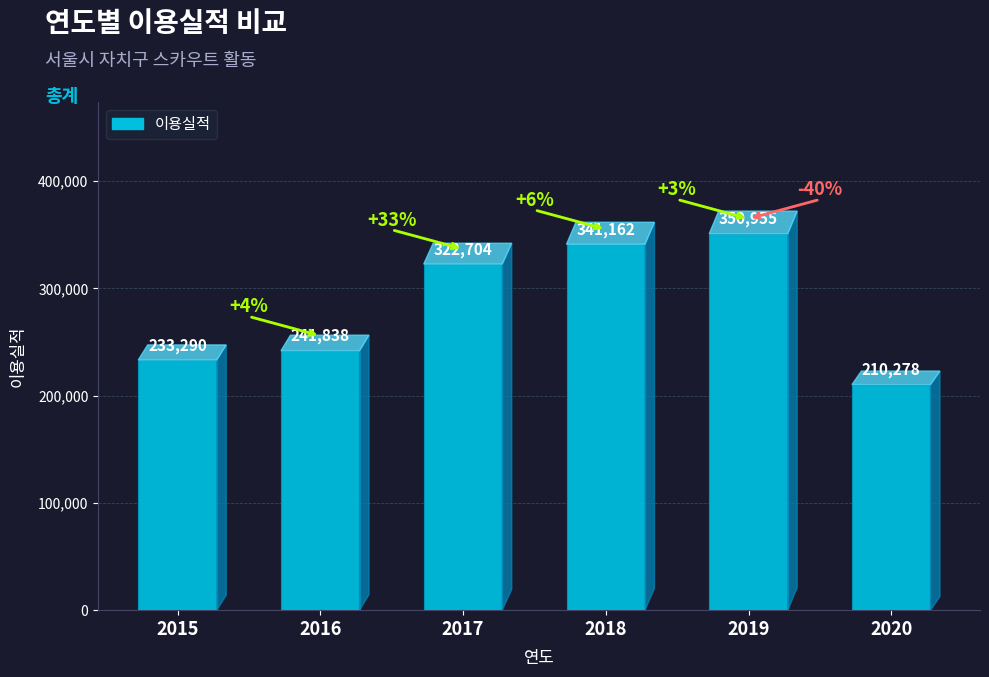

What is the sum of the values at 2015 and 2019?

584245